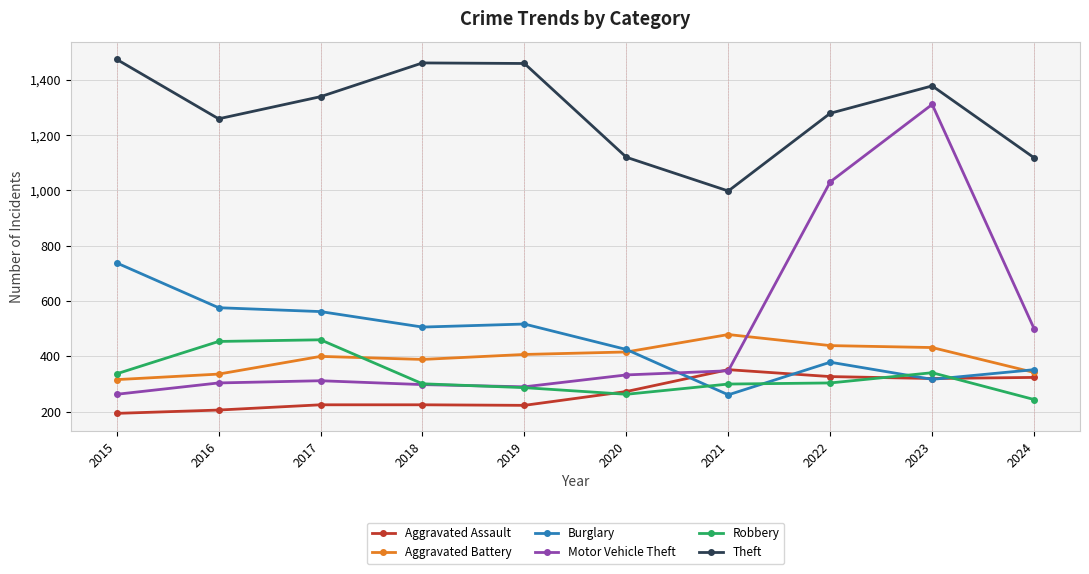

Is the value of Aggravated Assault at 2021 greater than the value of Robbery at 2018?

Yes